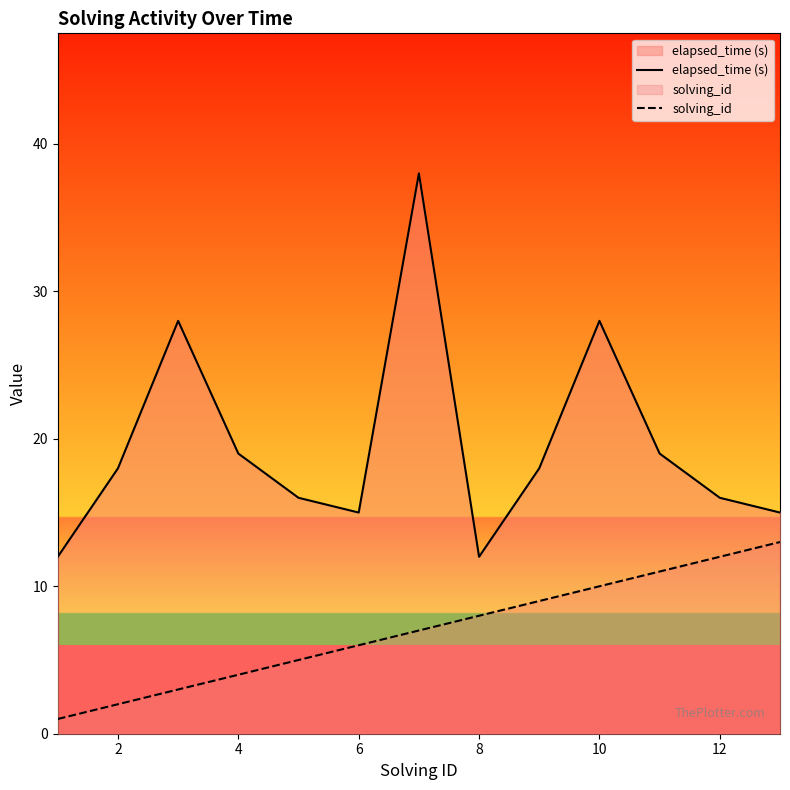

Is the value of solving_id at 8 greater than the value of elapsed_time (s) at 4?

No